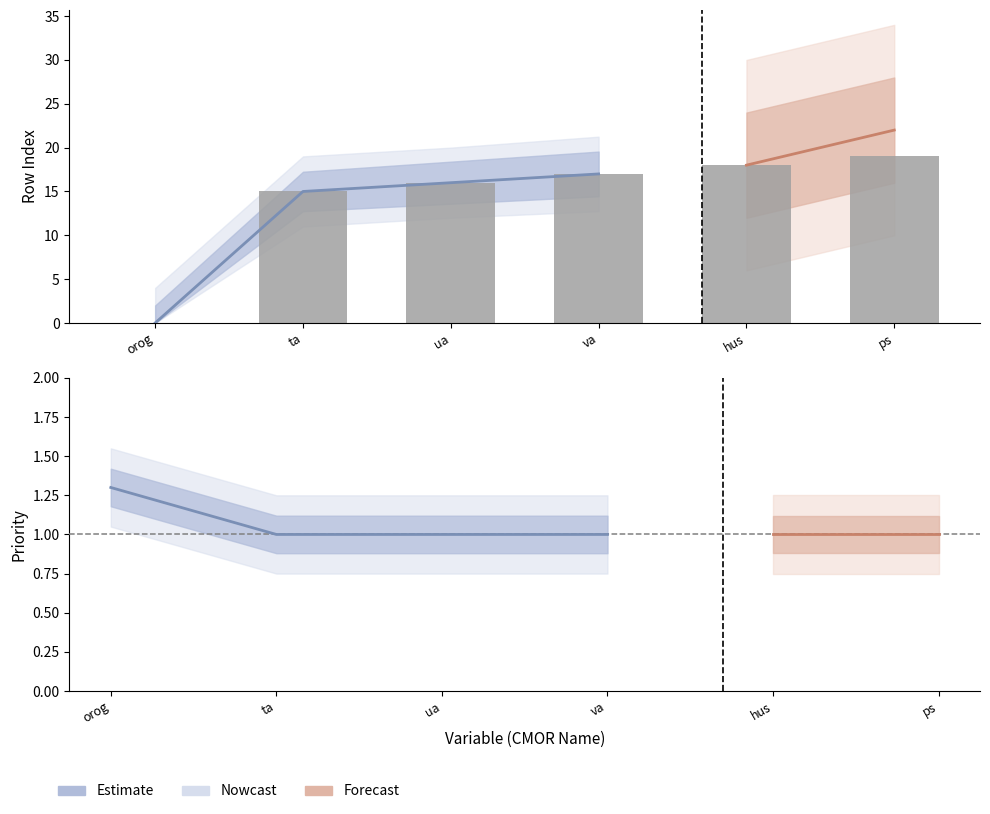

Which category has the highest value across all series?

ps